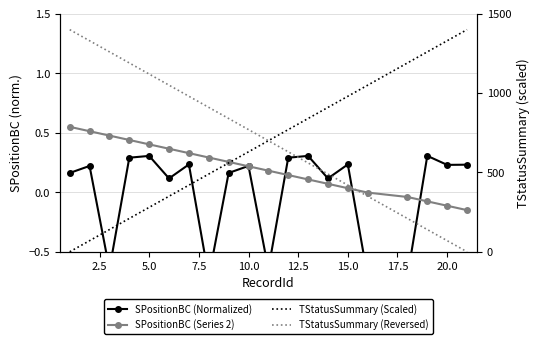

How many data points in TStatusSummary (Reversed) are less than 770?

10